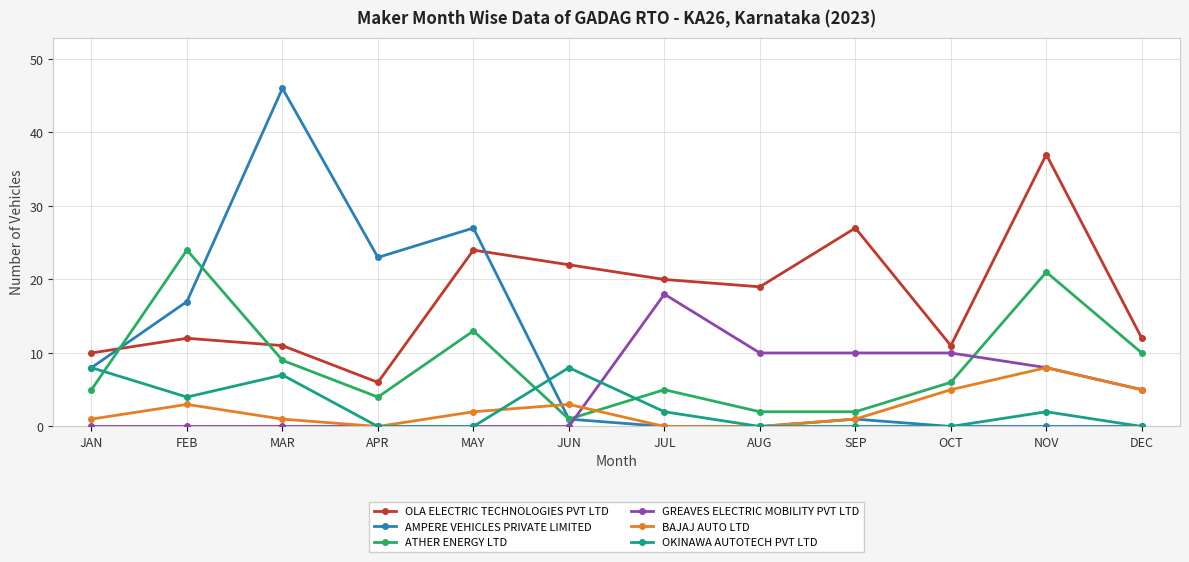

What position from the right is NOV?

2